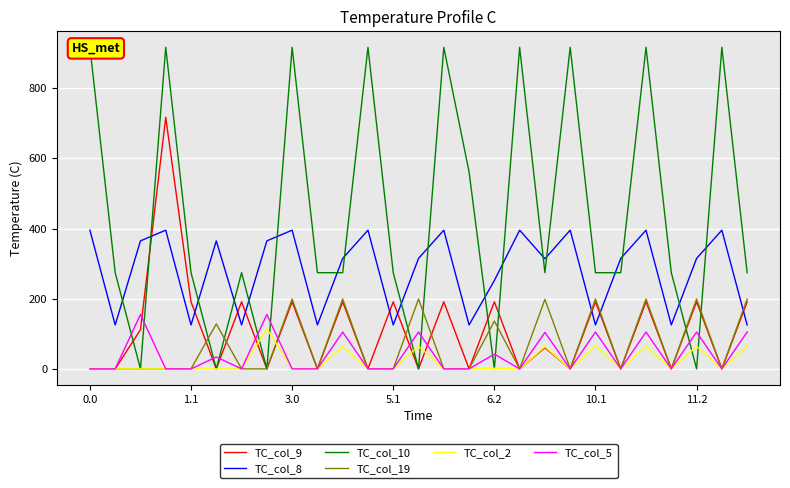

The TC_col_9 series shows 403.5 at 0.0. True or false?

False